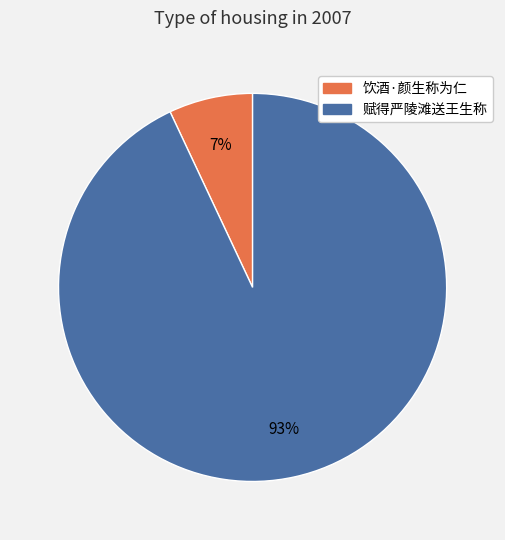

Is 饮酒·颜生称为仁 the majority of the pie?

No